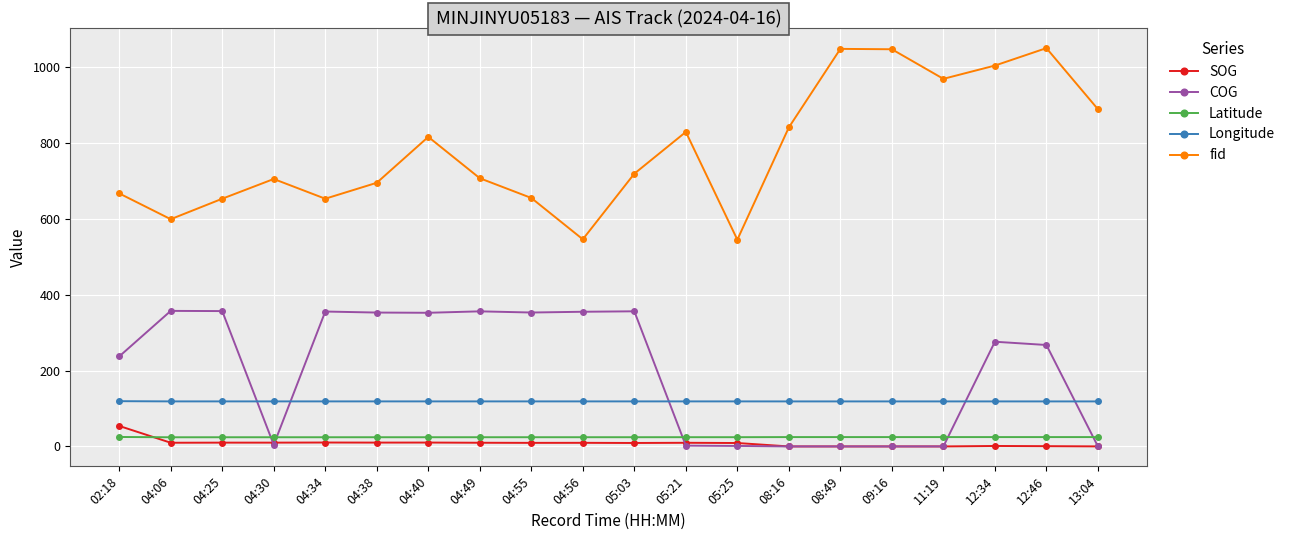

What is the spread (max minus min) of values at 08:49?

1048.0